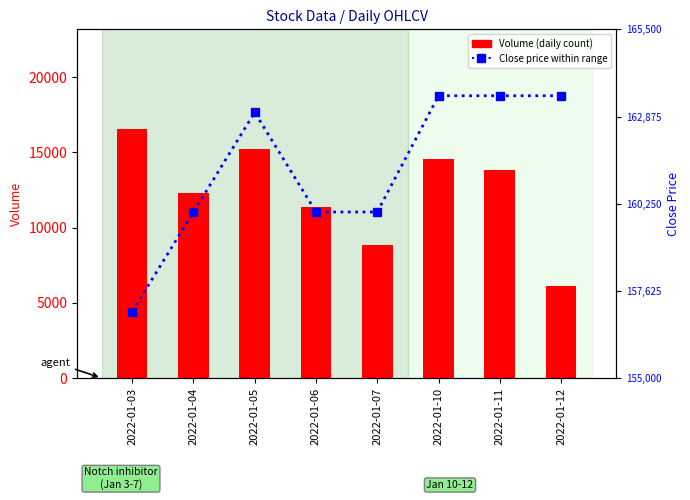

What is the difference between the maximum and minimum values in the Close Price series?

6500